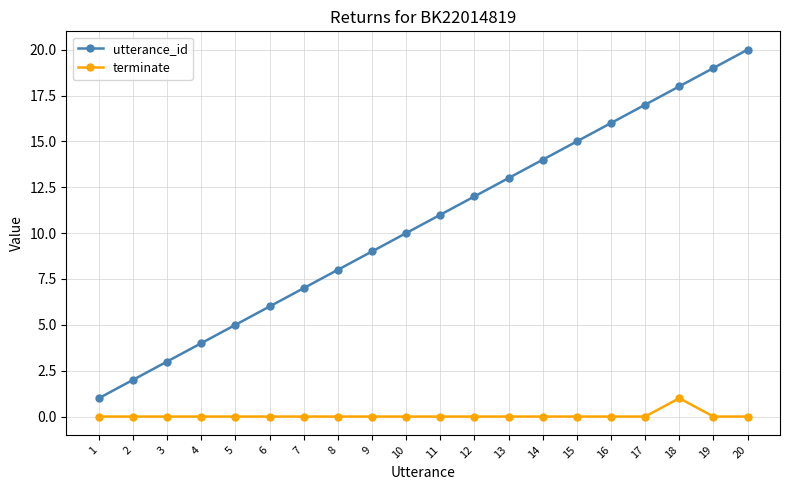

How many lines are shown in the chart?

2